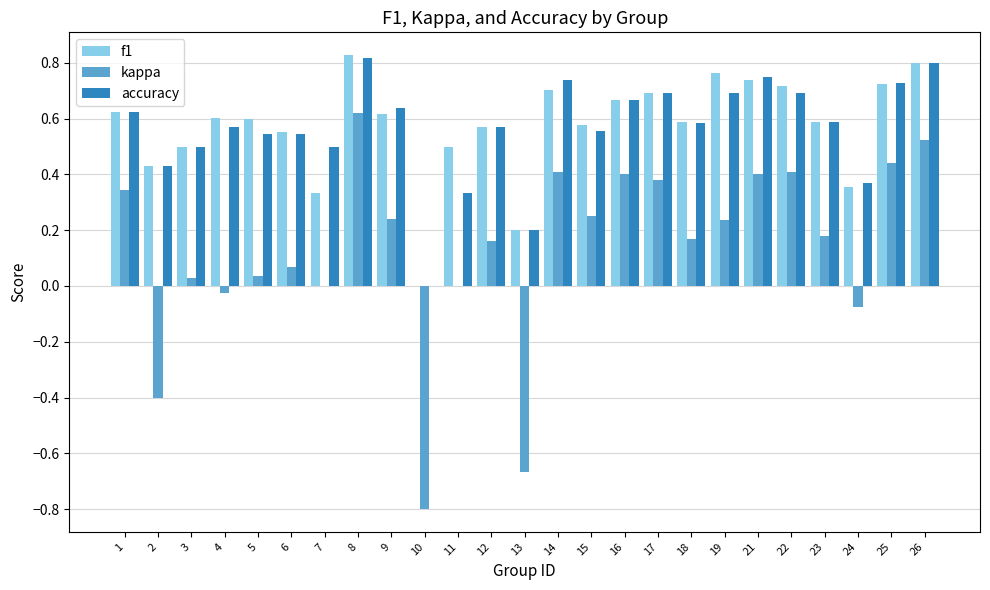

Which series changed the most between 5 and 14?

kappa